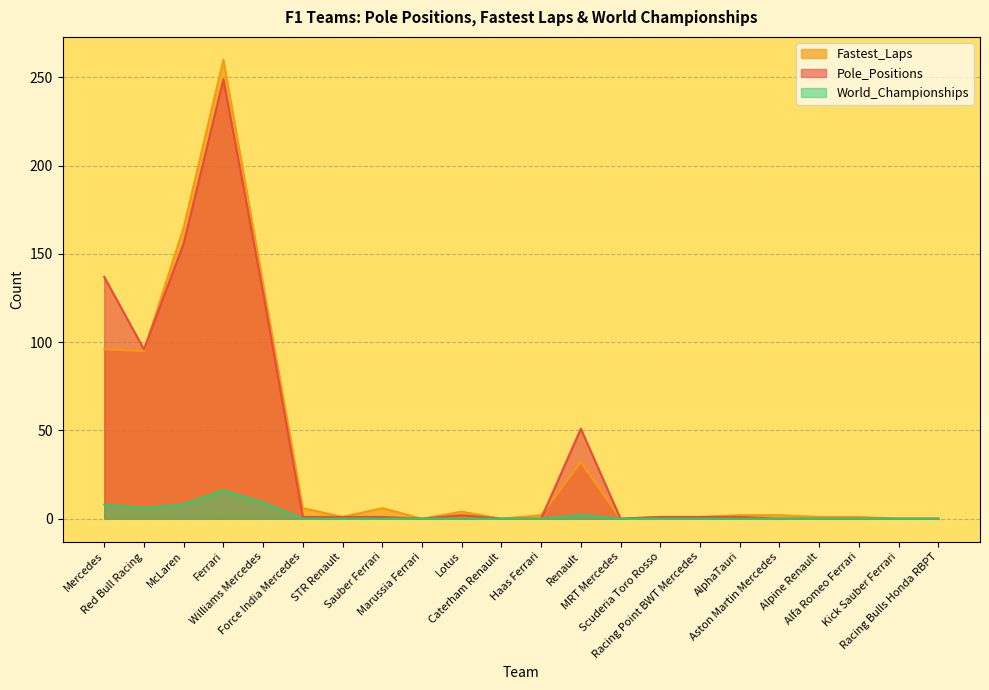

Count the number of categories in the chart.

22